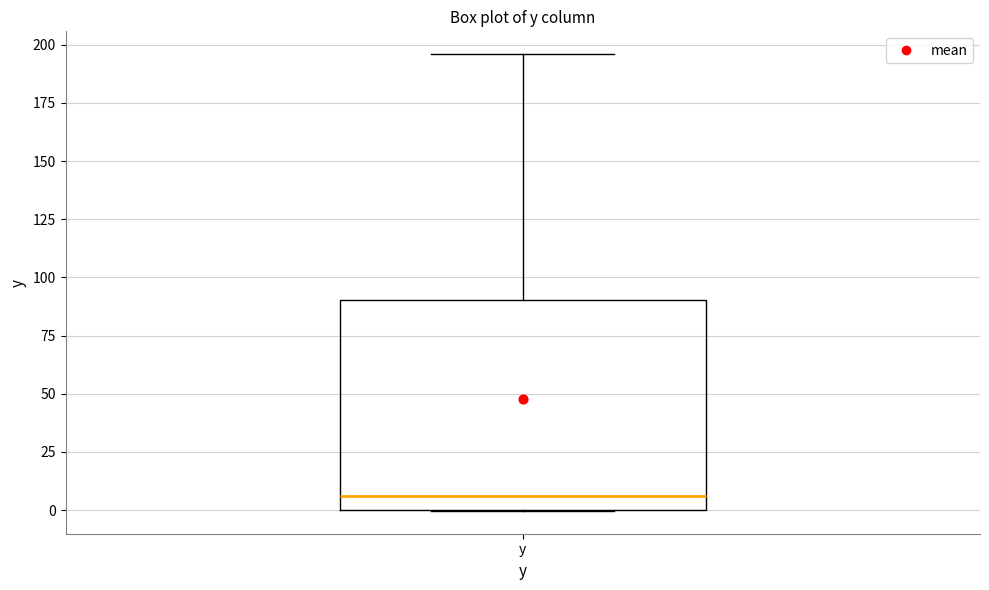

Where is the lower edge of the box for y on the y-axis? The values are not printed on the chart, so give them approximately, as read against the axis.

0